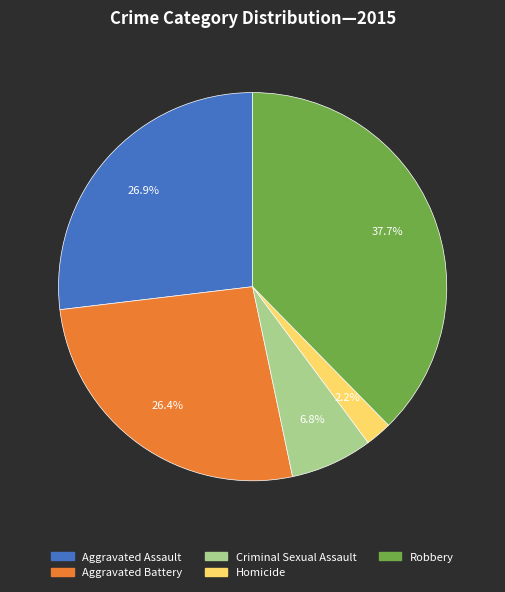

What percentage is the Homicide slice, to the nearest percent?

2%